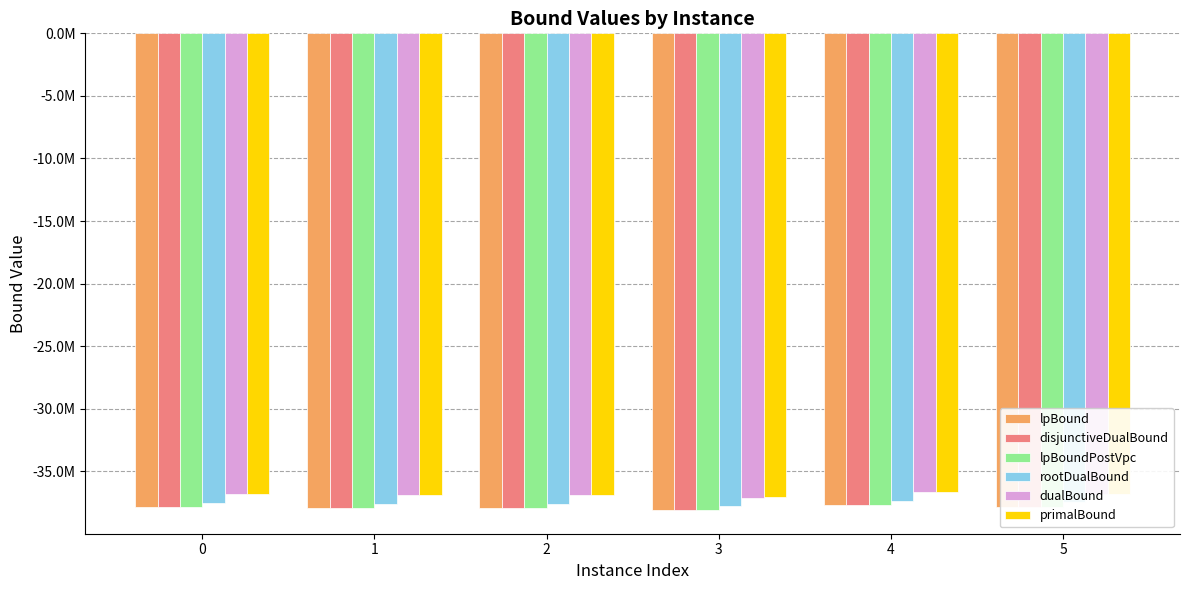

Between 0 and 2, which series saw the biggest shift?

lpBound